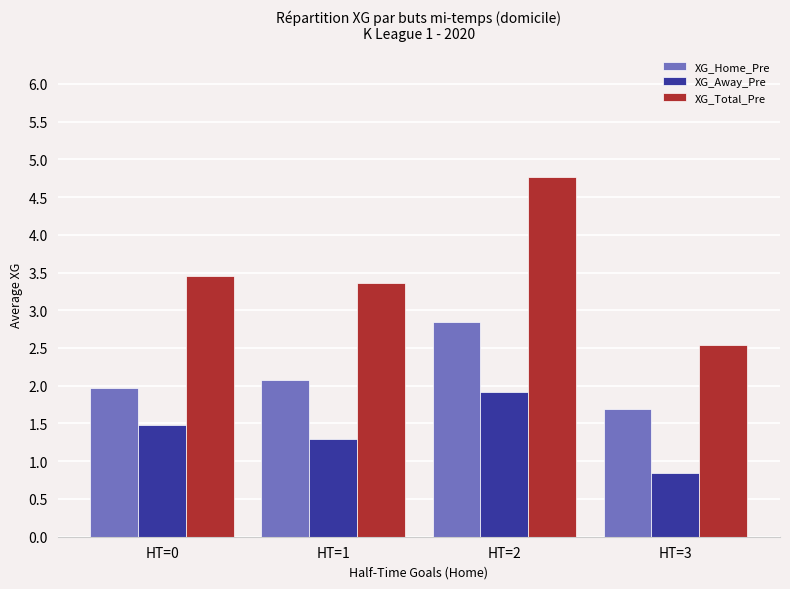

What are all the series names shown in the legend?

XG_Home_Pre, XG_Away_Pre, XG_Total_Pre